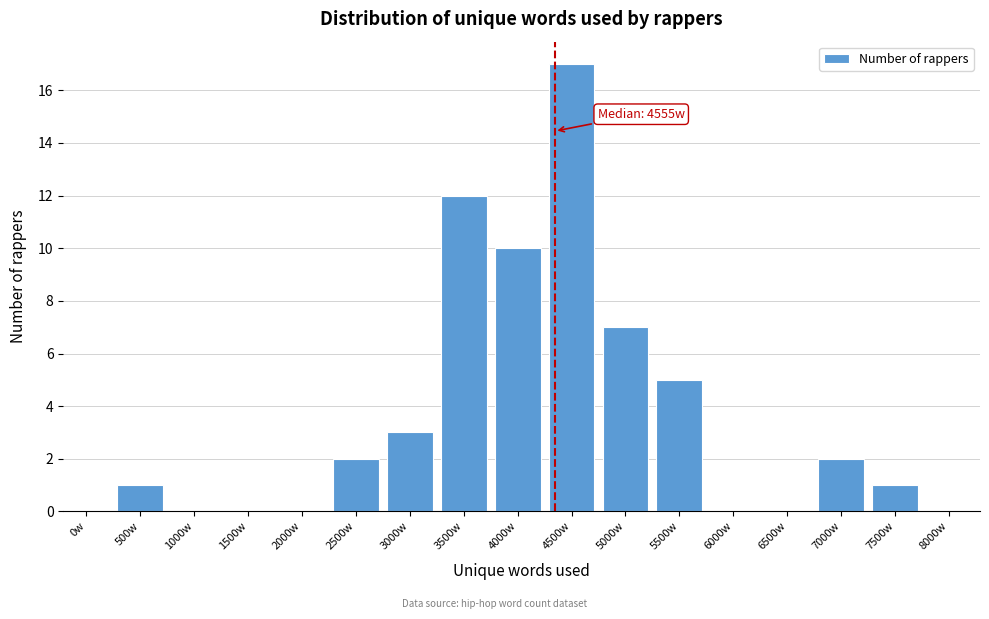

Reading left to right, what are all the values shown in this chart?

0w=0	500w=1	1000w=0	1500w=0	2000w=0	2500w=2	3000w=3	3500w=12	4000w=10	4500w=17	5000w=7	5500w=5	6000w=0	6500w=0	7000w=2	7500w=1	8000w=0